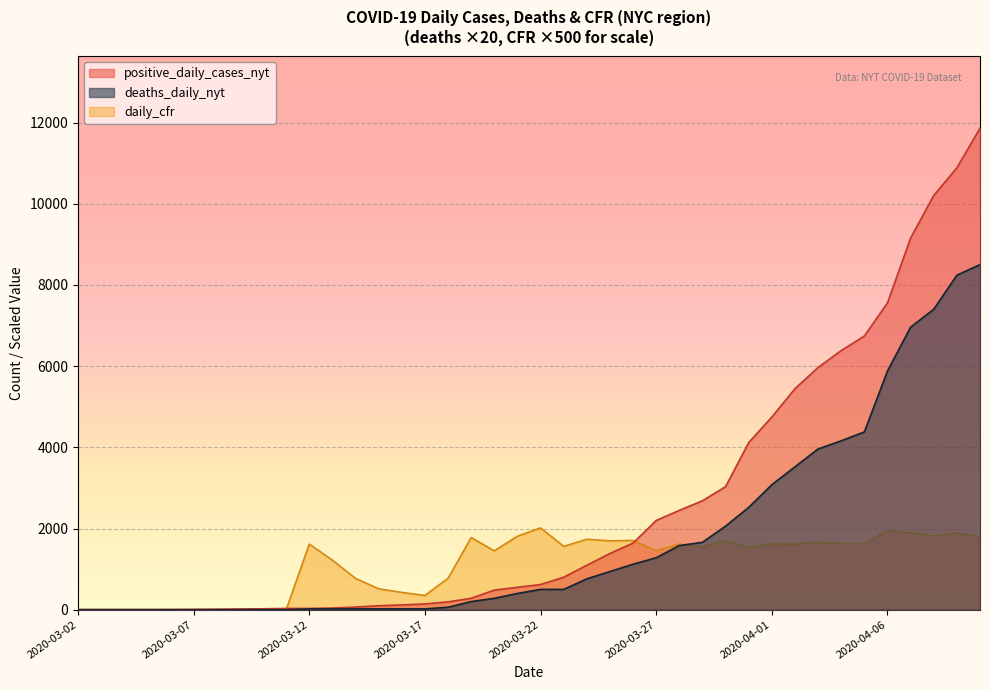

Reading left to right, list all the values displayed in this chart.

positive_daily_cases_nyt: 2.0	2.0	2.0	2.0	3.0	7.0	11.0	17.0	22.0	31.0	31.0	41.0	65.0	97.0	118.0	142.0	193.0	282.0	482.0	552.0	620.0	800.0	1095.0	1385.0	1641.0	2198.0	2447.0	2683.0	3032.0	4116.0	4747.0	5444.0	5967.0	6383.0	6742.0	7558.0	9156.0	10204.0	10885.0	11859.0
deaths_daily_nyt: 0.0	0.0	0.0	0.0	0.0	0.0	0.0	0.0	0.0	0.0	20.0	20.0	20.0	20.0	20.0	20.0	60.0	200.0	280.0	400.0	500.0	500.0	760.0	940.0	1120.0	1280.0	1580.0	1660.0	2060.0	2520.0	3080.0	3520.0	3960.0	4160.0	4380.0	5880.0	6960.0	7400.0	8240.0	8500.0
daily_cfr: 0.0	0.0	0.0	0.0	0.0	0.0	0.0	0.0	0.0	0.0	1615.0	1220.0	770.0	515.0	425.0	350.0	775.0	1775.0	1450.0	1810.0	2015.0	1560.0	1735.0	1695.0	1705.0	1455.0	1615.0	1545.0	1700.0	1530.0	1620.0	1615.0	1660.0	1630.0	1625.0	1945.0	1900.0	1815.0	1895.0	1790.0